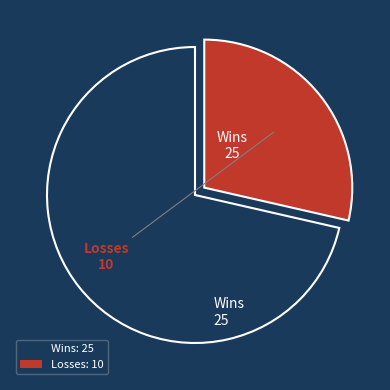

Between Wins: 25 and Losses: 10, which is larger?

Wins: 25